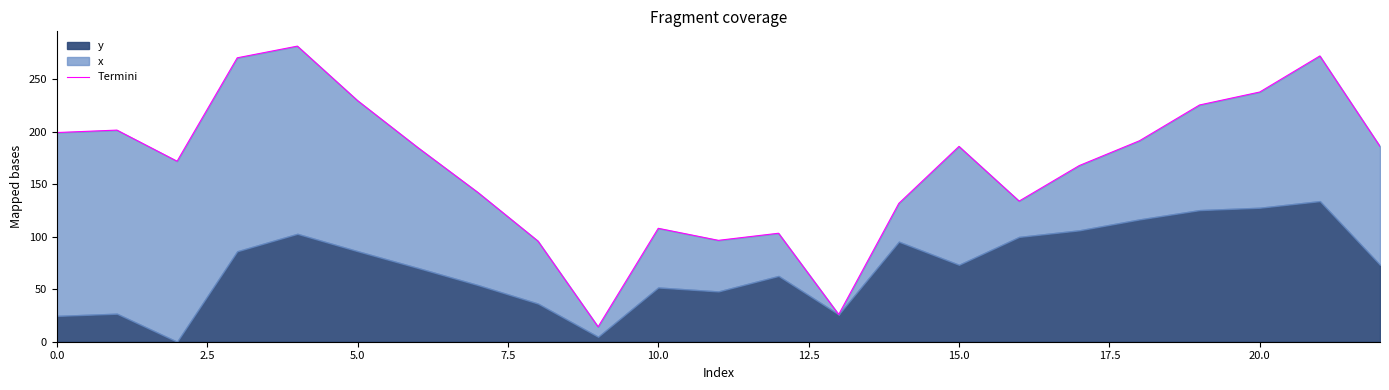

What is the sum of all values?

3855.2